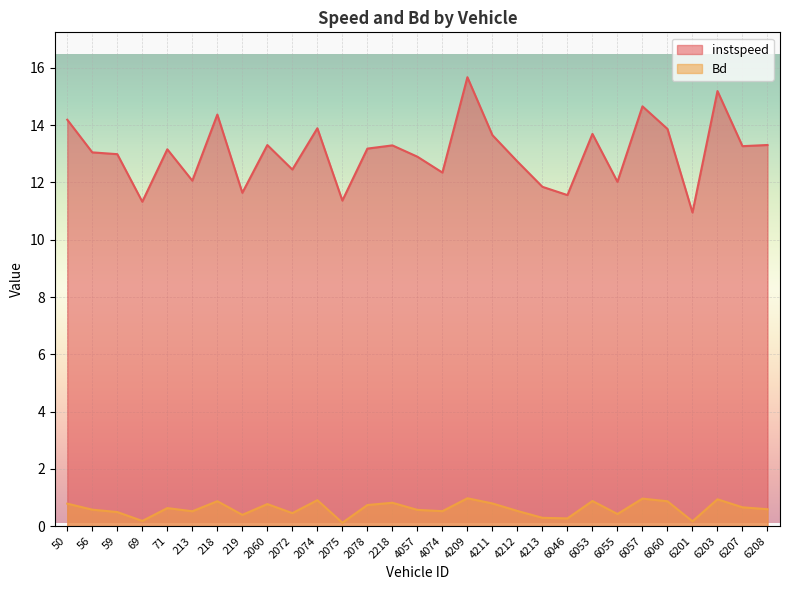

Does the chart display data point markers on the line(s)?

No